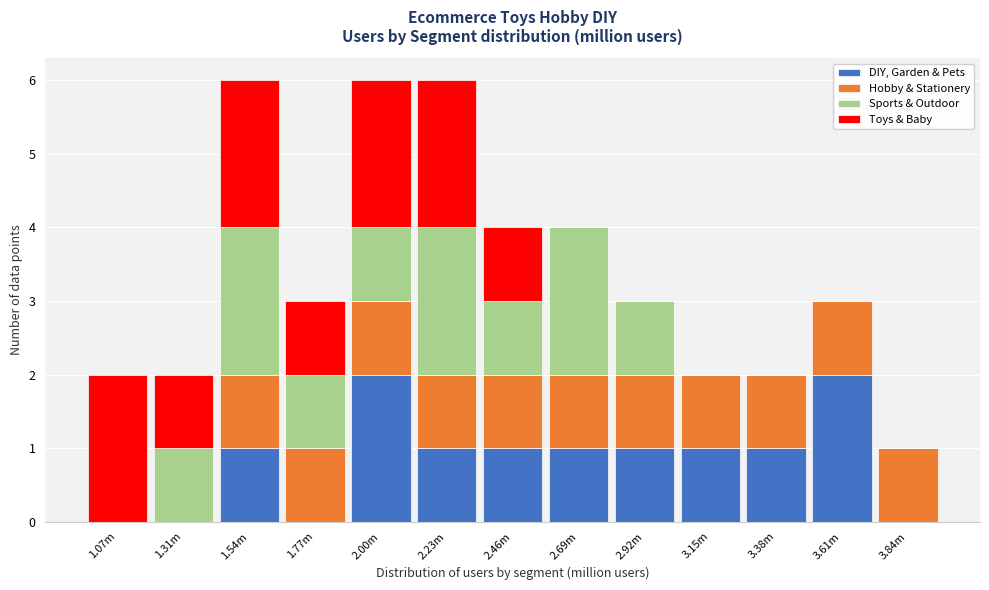

What is the total value across all series at 2.23m?

6